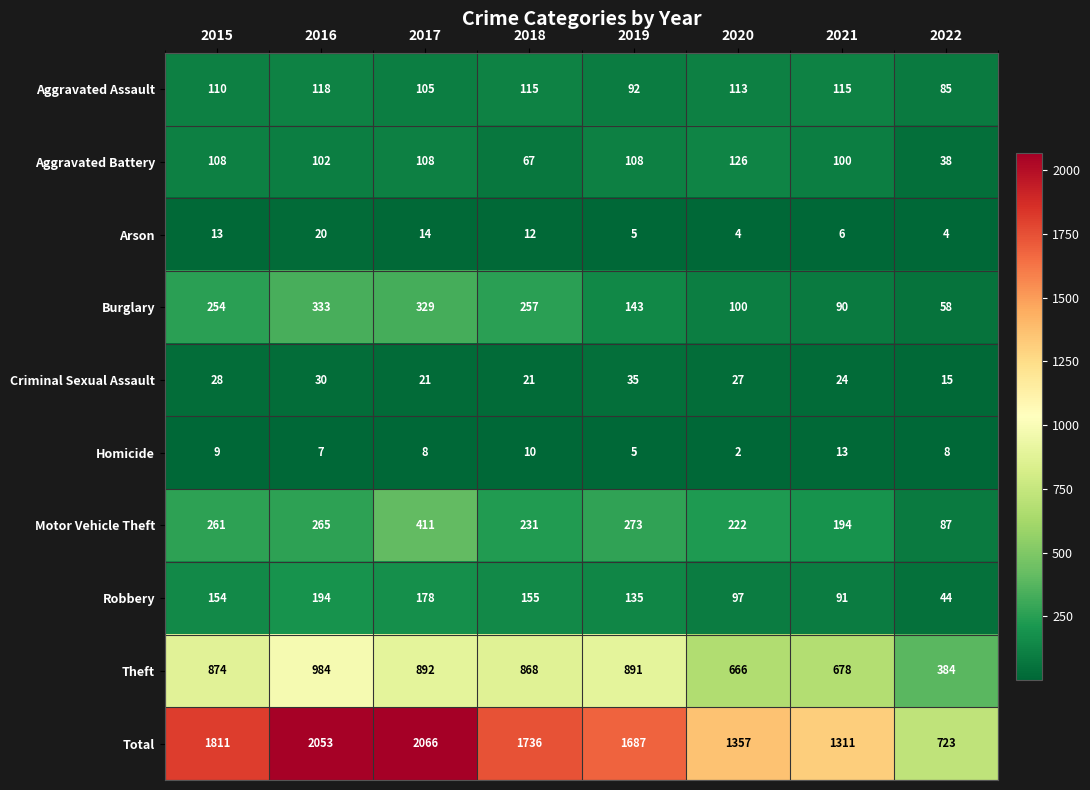

What is the difference between the maximum and minimum values in the Burglary series?

275